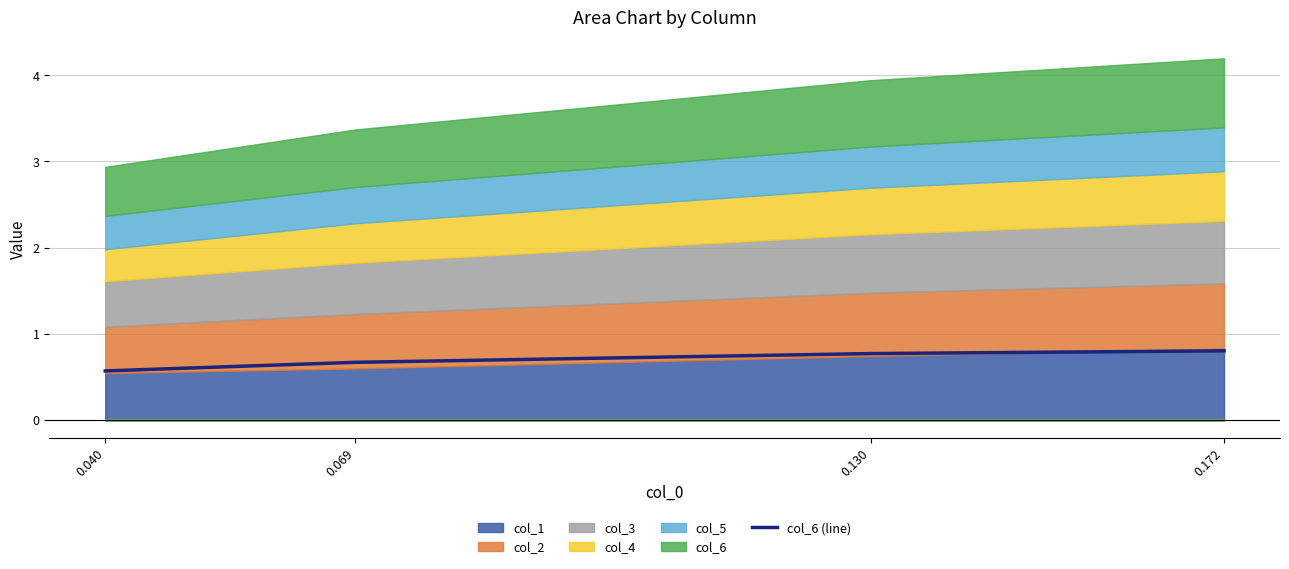

True or false: the data has more than 0 interior local peaks.

False